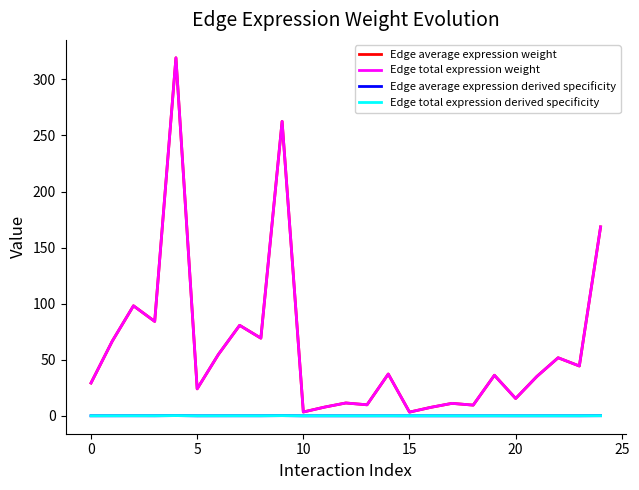

Rank the series by their maximum value, from highest to lowest.

Edge average expression weight, Edge total expression weight, Edge average expression derived specificity, Edge total expression derived specificity